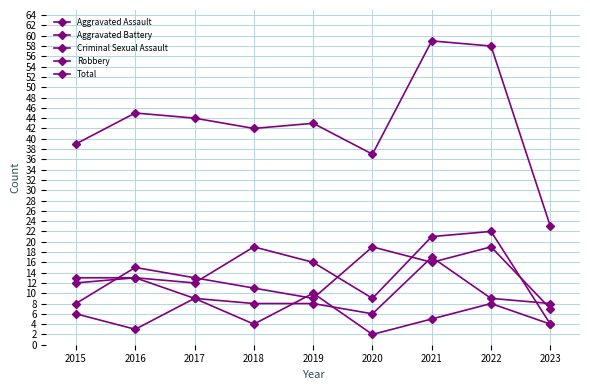

Does the chart have visible grid lines?

Yes